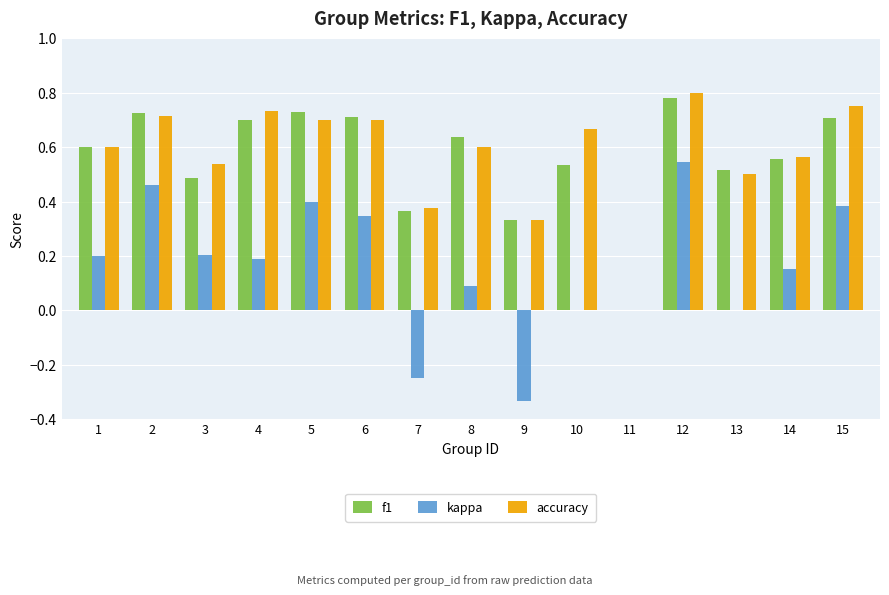

How many categories are shown in the chart?

15